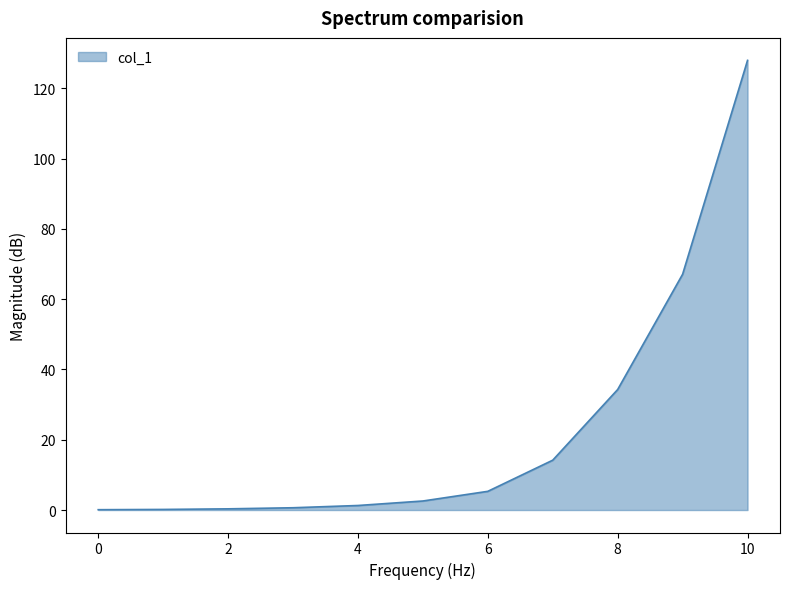

What is the difference between the maximum and minimum values?

127.8